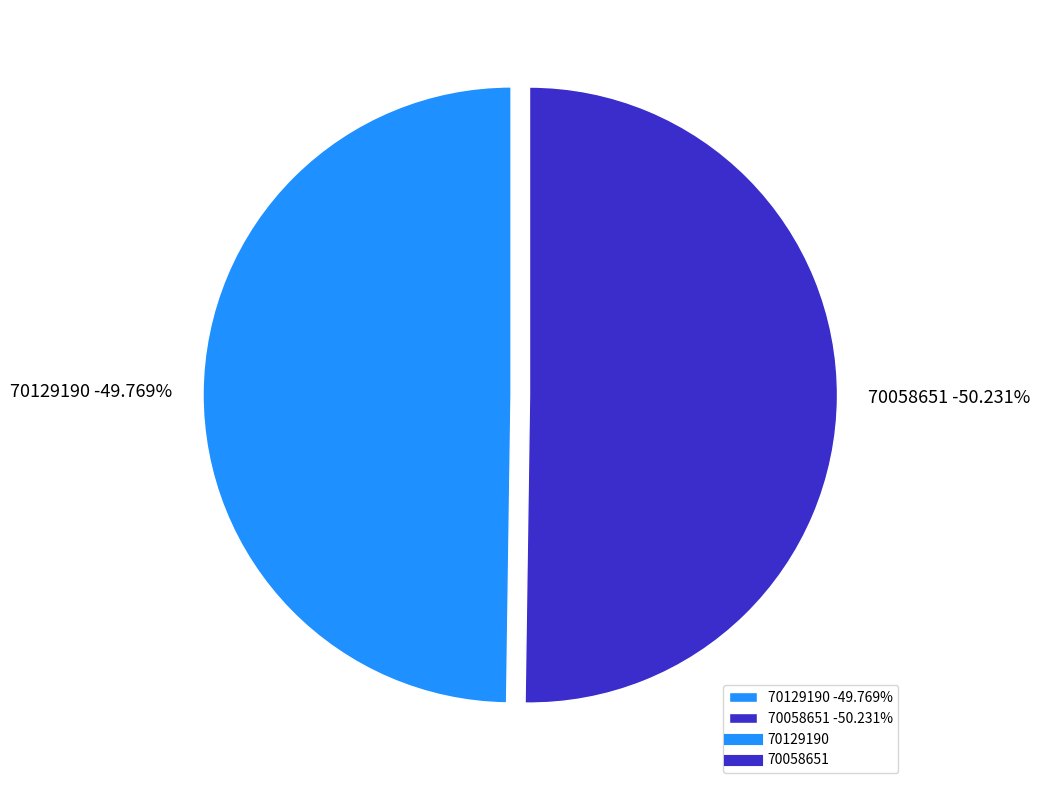

What is the total percentage of 70058651 and 70129190?

100.0%